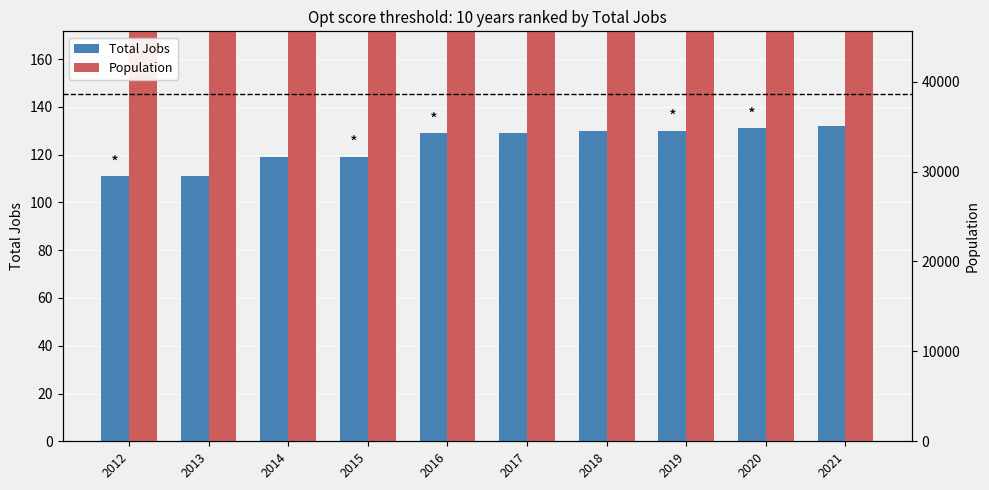

Which has a higher value, 2012 or 2017?

2017